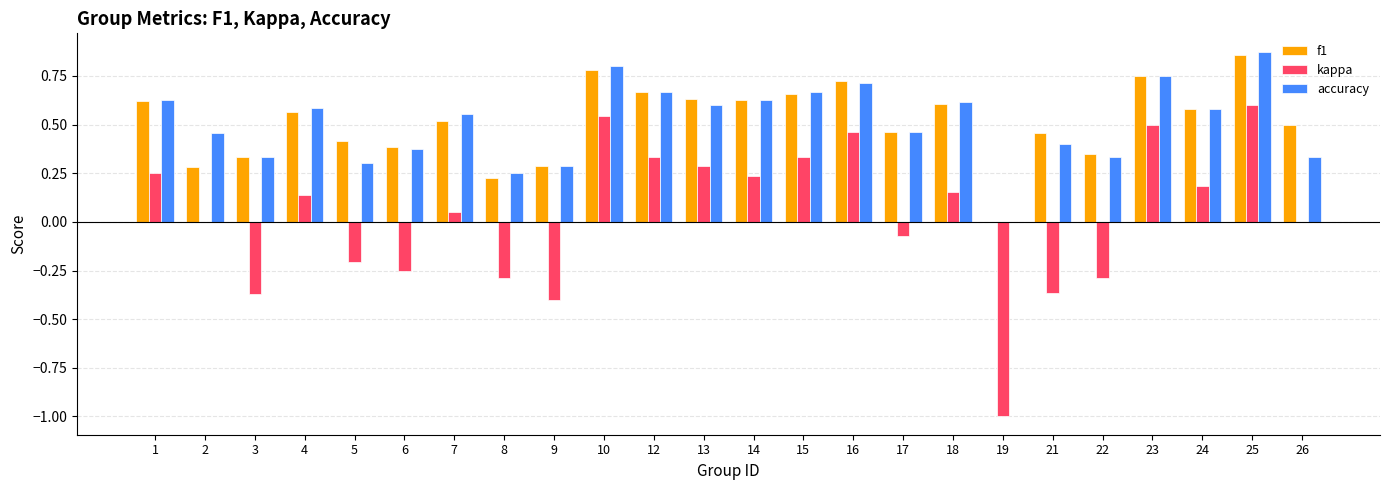

At which label does f1 reach its peak?

25